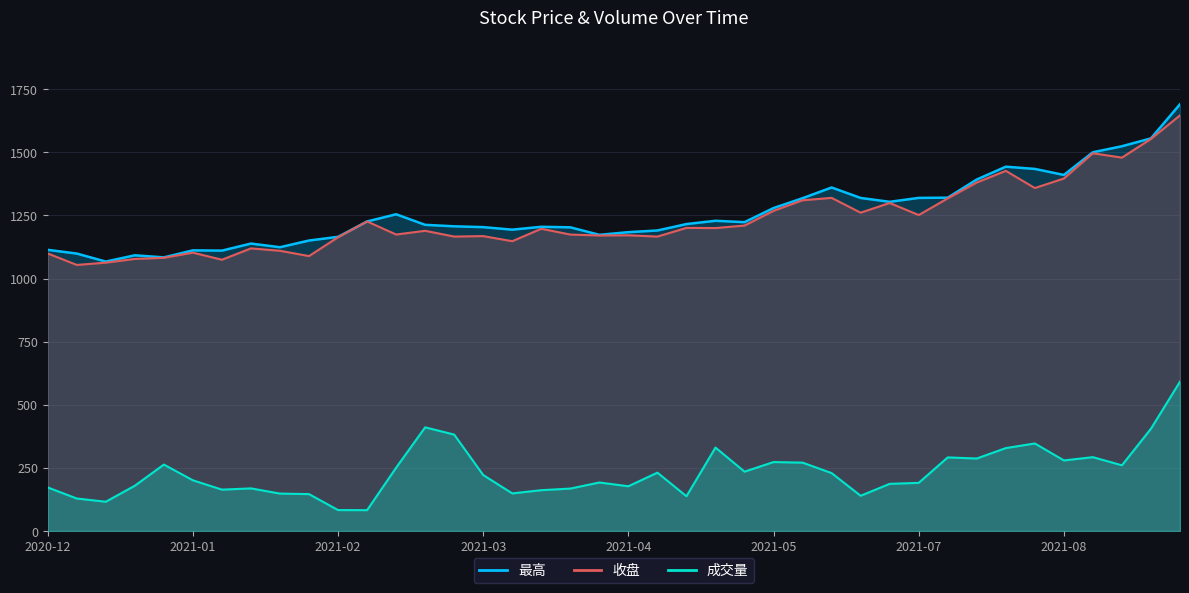

Where is 收盘 nearest to the value 1349?

2021-07-30